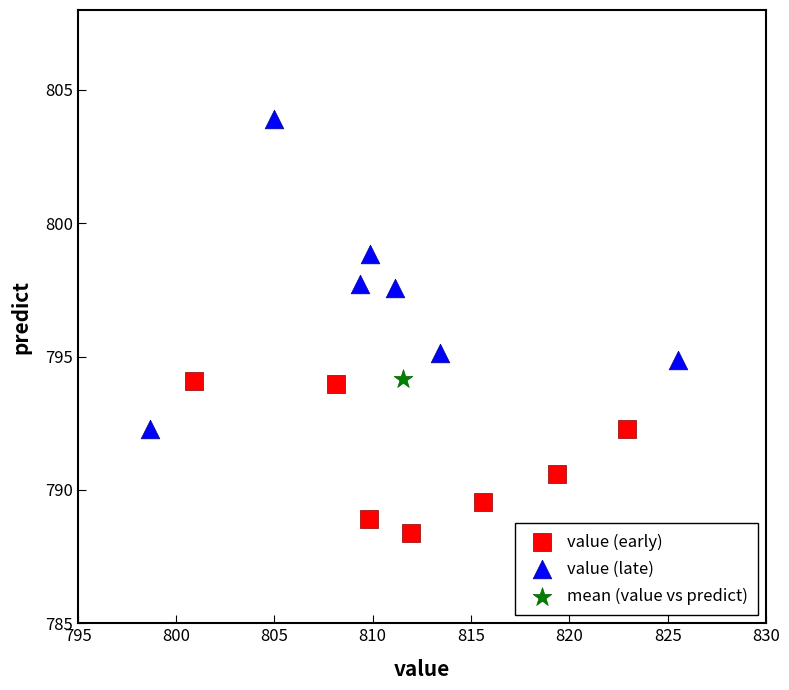

What are all the series names shown in the legend?

value (early), value (late), mean (value vs predict)